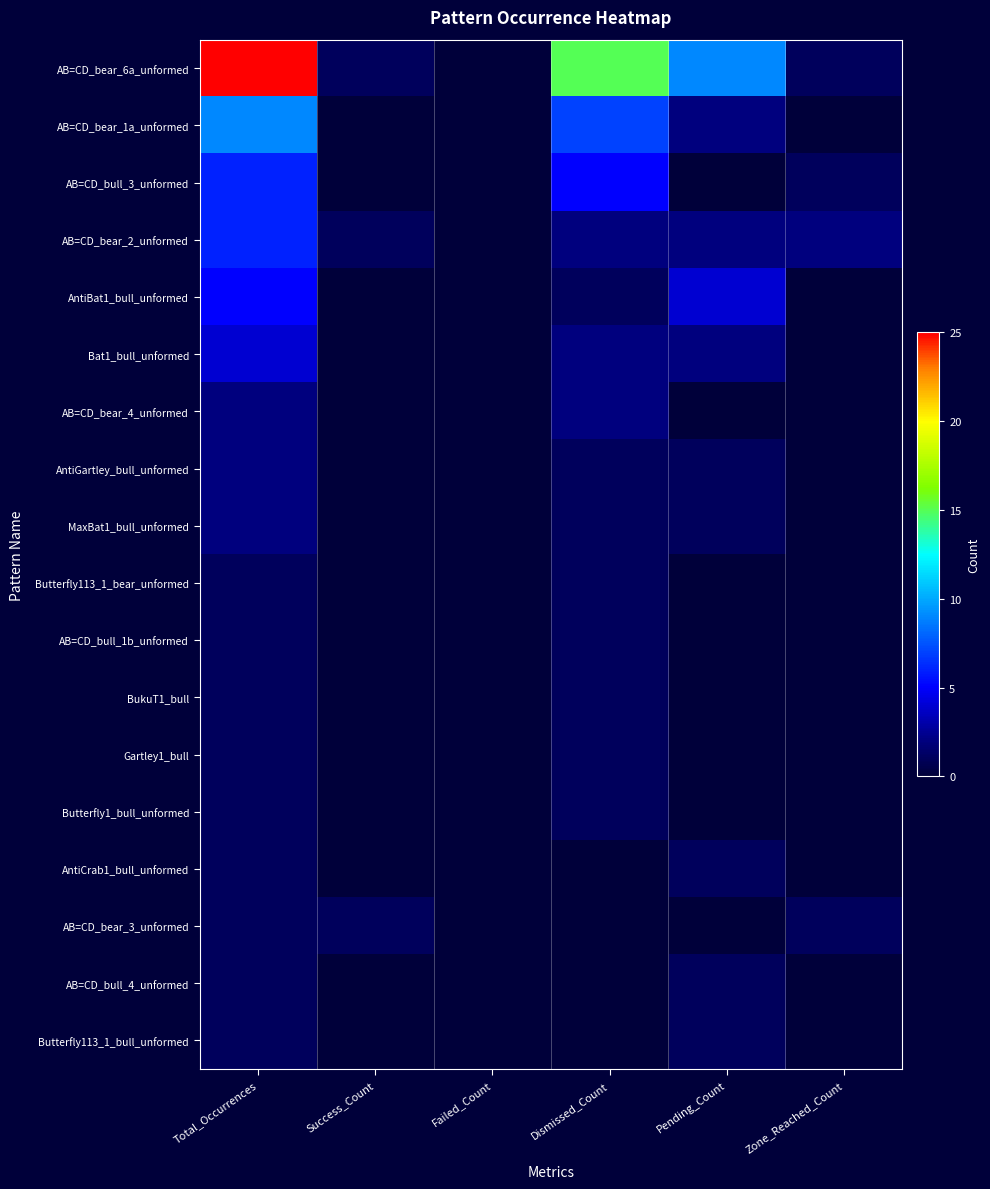

Reading left to right, list all the values displayed in this chart.

AB=CD_bear_6a_unformed: Total_Occurrences=25	Success_Count=1	Failed_Count=0	Dismissed_Count=15	Pending_Count=9	Zone_Reached_Count=1
AB=CD_bear_1a_unformed: Total_Occurrences=9	Success_Count=0	Failed_Count=0	Dismissed_Count=7	Pending_Count=2	Zone_Reached_Count=0
AB=CD_bull_3_unformed: Total_Occurrences=6	Success_Count=0	Failed_Count=0	Dismissed_Count=5	Pending_Count=0	Zone_Reached_Count=1
AB=CD_bear_2_unformed: Total_Occurrences=6	Success_Count=1	Failed_Count=0	Dismissed_Count=2	Pending_Count=2	Zone_Reached_Count=2
AntiBat1_bull_unformed: Total_Occurrences=5	Success_Count=0	Failed_Count=0	Dismissed_Count=1	Pending_Count=4	Zone_Reached_Count=0
Bat1_bull_unformed: Total_Occurrences=4	Success_Count=0	Failed_Count=0	Dismissed_Count=2	Pending_Count=2	Zone_Reached_Count=0
AB=CD_bear_4_unformed: Total_Occurrences=2	Success_Count=0	Failed_Count=0	Dismissed_Count=2	Pending_Count=0	Zone_Reached_Count=0
AntiGartley_bull_unformed: Total_Occurrences=2	Success_Count=0	Failed_Count=0	Dismissed_Count=1	Pending_Count=1	Zone_Reached_Count=0
MaxBat1_bull_unformed: Total_Occurrences=2	Success_Count=0	Failed_Count=0	Dismissed_Count=1	Pending_Count=1	Zone_Reached_Count=0
Butterfly113_1_bear_unformed: Total_Occurrences=1	Success_Count=0	Failed_Count=0	Dismissed_Count=1	Pending_Count=0	Zone_Reached_Count=0
AB=CD_bull_1b_unformed: Total_Occurrences=1	Success_Count=0	Failed_Count=0	Dismissed_Count=1	Pending_Count=0	Zone_Reached_Count=0
BukuT1_bull: Total_Occurrences=1	Success_Count=0	Failed_Count=0	Dismissed_Count=1	Pending_Count=0	Zone_Reached_Count=0
Gartley1_bull: Total_Occurrences=1	Success_Count=0	Failed_Count=0	Dismissed_Count=1	Pending_Count=0	Zone_Reached_Count=0
Butterfly1_bull_unformed: Total_Occurrences=1	Success_Count=0	Failed_Count=0	Dismissed_Count=1	Pending_Count=0	Zone_Reached_Count=0
AntiCrab1_bull_unformed: Total_Occurrences=1	Success_Count=0	Failed_Count=0	Dismissed_Count=0	Pending_Count=1	Zone_Reached_Count=0
AB=CD_bear_3_unformed: Total_Occurrences=1	Success_Count=1	Failed_Count=0	Dismissed_Count=0	Pending_Count=0	Zone_Reached_Count=1
AB=CD_bull_4_unformed: Total_Occurrences=1	Success_Count=0	Failed_Count=0	Dismissed_Count=0	Pending_Count=1	Zone_Reached_Count=0
Butterfly113_1_bull_unformed: Total_Occurrences=1	Success_Count=0	Failed_Count=0	Dismissed_Count=0	Pending_Count=1	Zone_Reached_Count=0